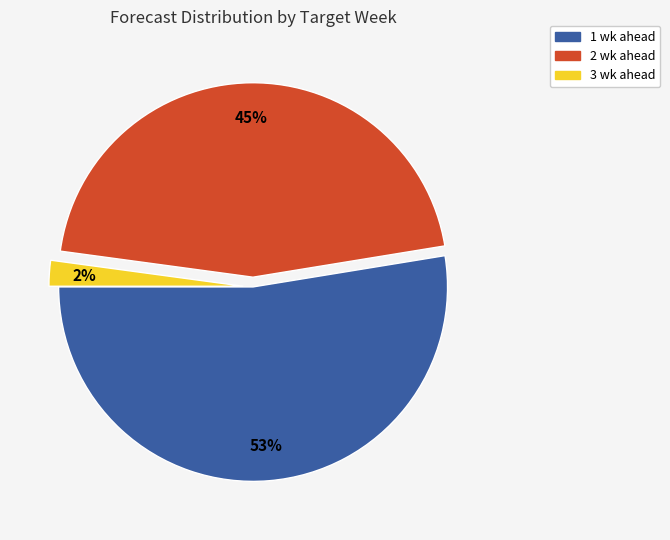

What percentage is the 3 wk ahead slice, to the nearest percent?

2%